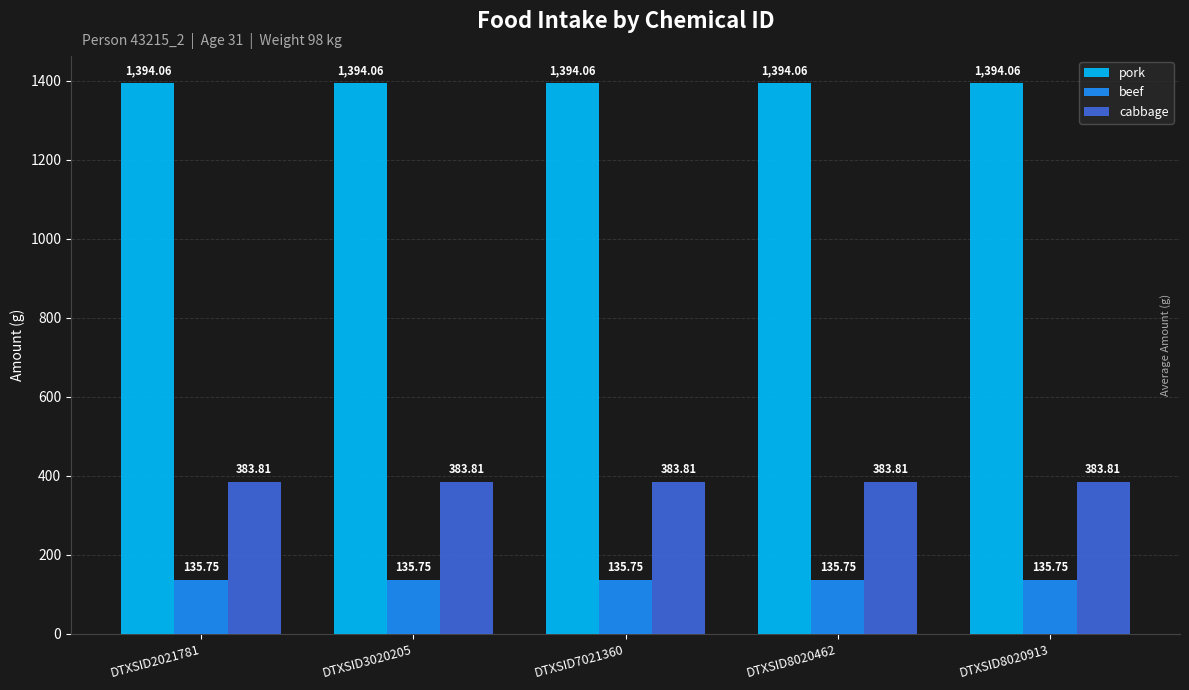

Is the value of pork at DTXSID3020205 greater than the value of cabbage at DTXSID3020205?

Yes